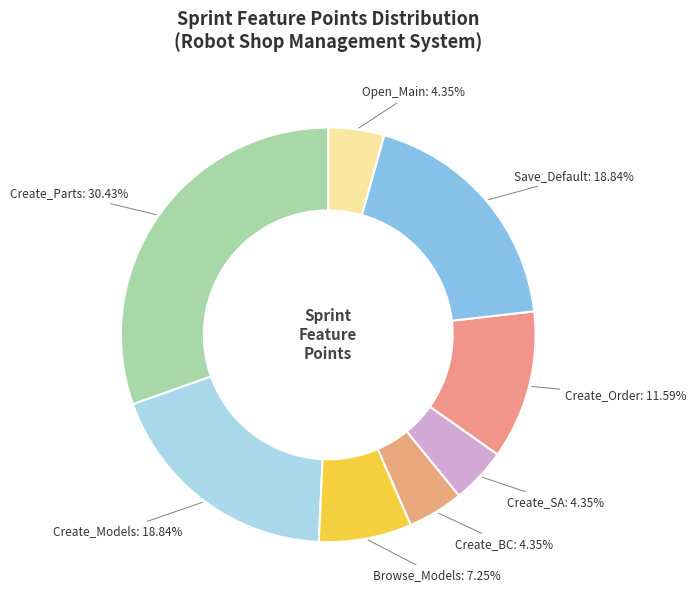

What is the largest slice in the pie chart?

Create_Parts